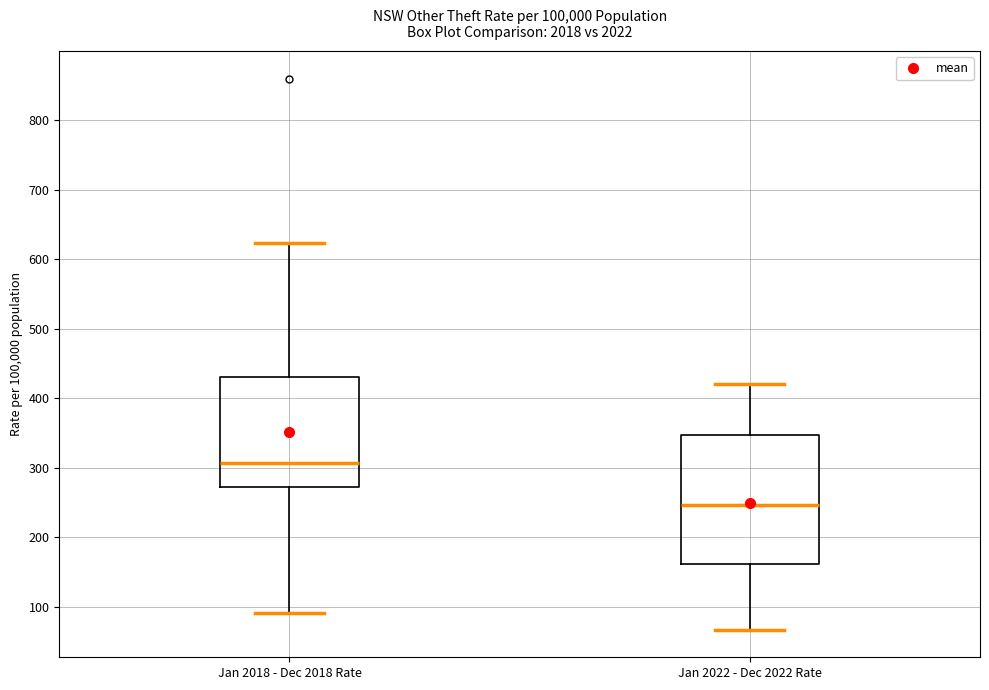

Reading left to right, transcribe this box plot: for each box, give where its median line is, the range the box spans, and where its two whiskers end, as read against the y-axis. The values are not printed on the chart, so give them approximately, as read against the axis.

Jan 2018 - Dec 2018 Rate: median 310, box 270 to 430, whiskers 90 to 620
Jan 2022 - Dec 2022 Rate: median 250, box 160 to 350, whiskers 70 to 420